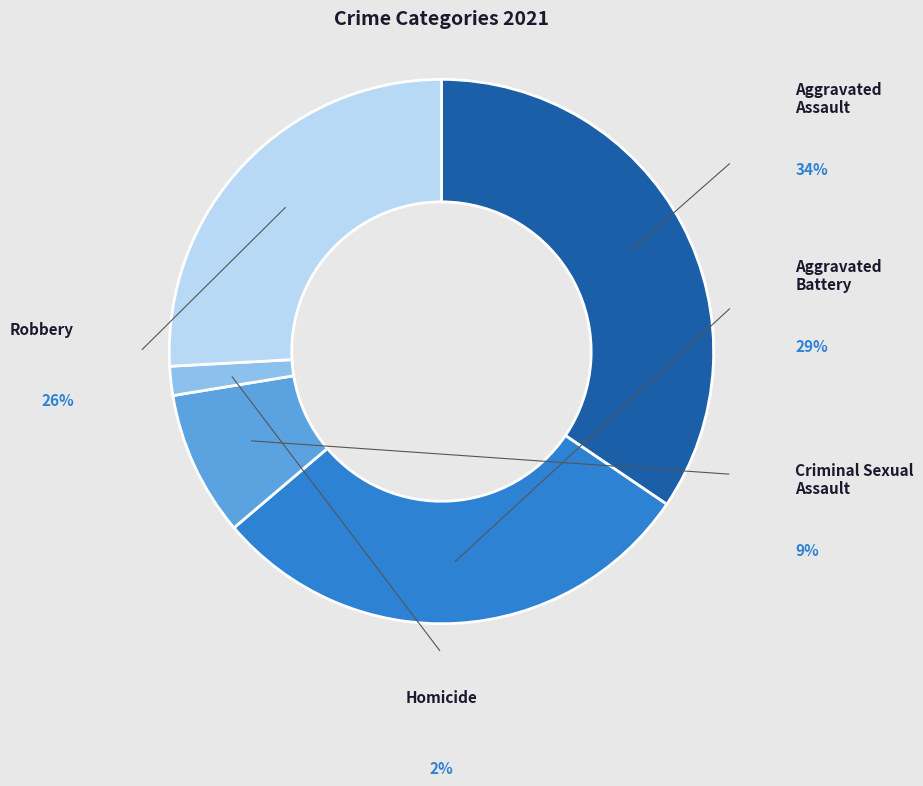

Is it true that Criminal Sexual Assault is 9% of the pie?

True